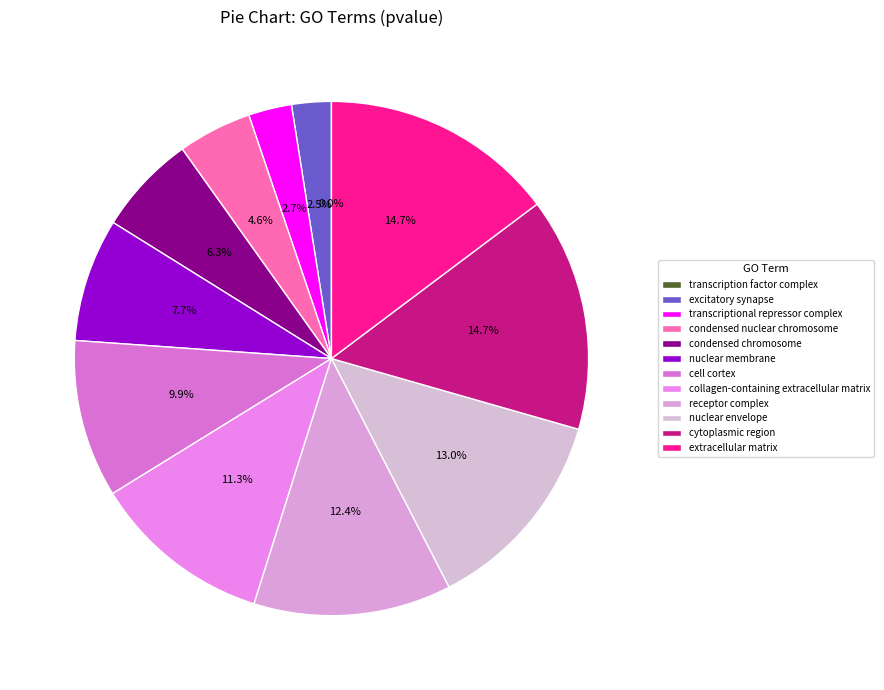

What is the smallest slice in the pie chart?

transcription factor complex